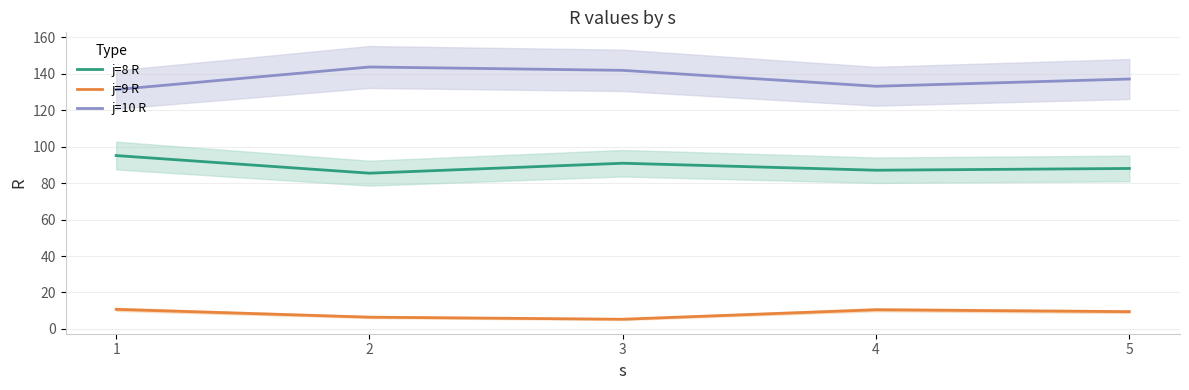

What is the sum of the j=10 R values at 2 and 4?

277.0